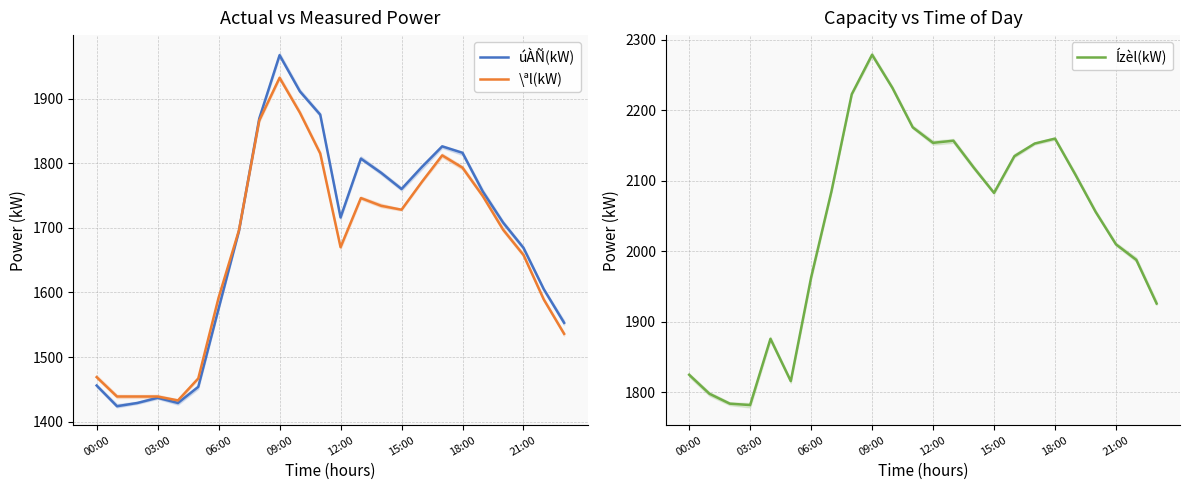

List the series in order of their peak value, lowest first.

\ªl(kW), úÀÑ(kW), Ízèl(kW)